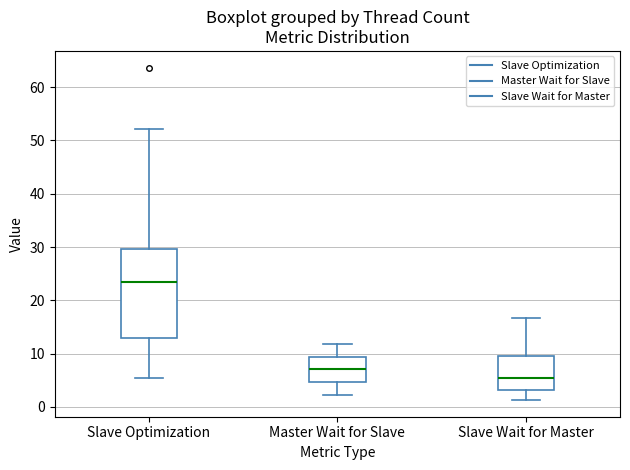

Comparing the boxes themselves (not the whiskers), which one is the tallest?

Slave Optimization